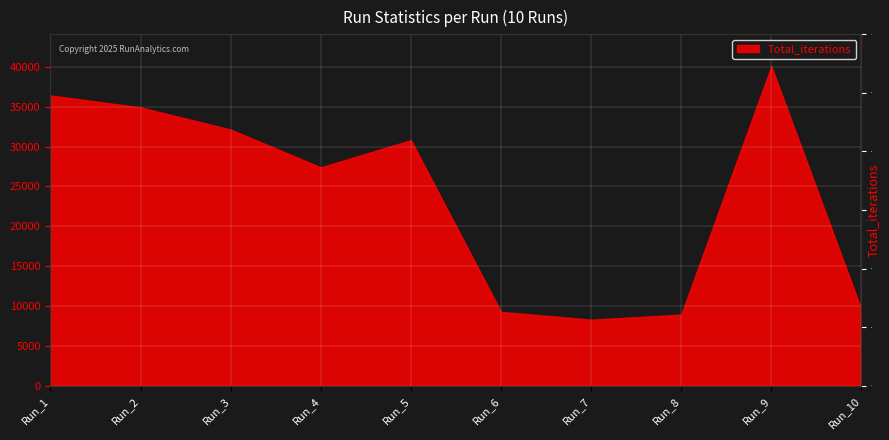

Where is the first local maximum?

Run_5